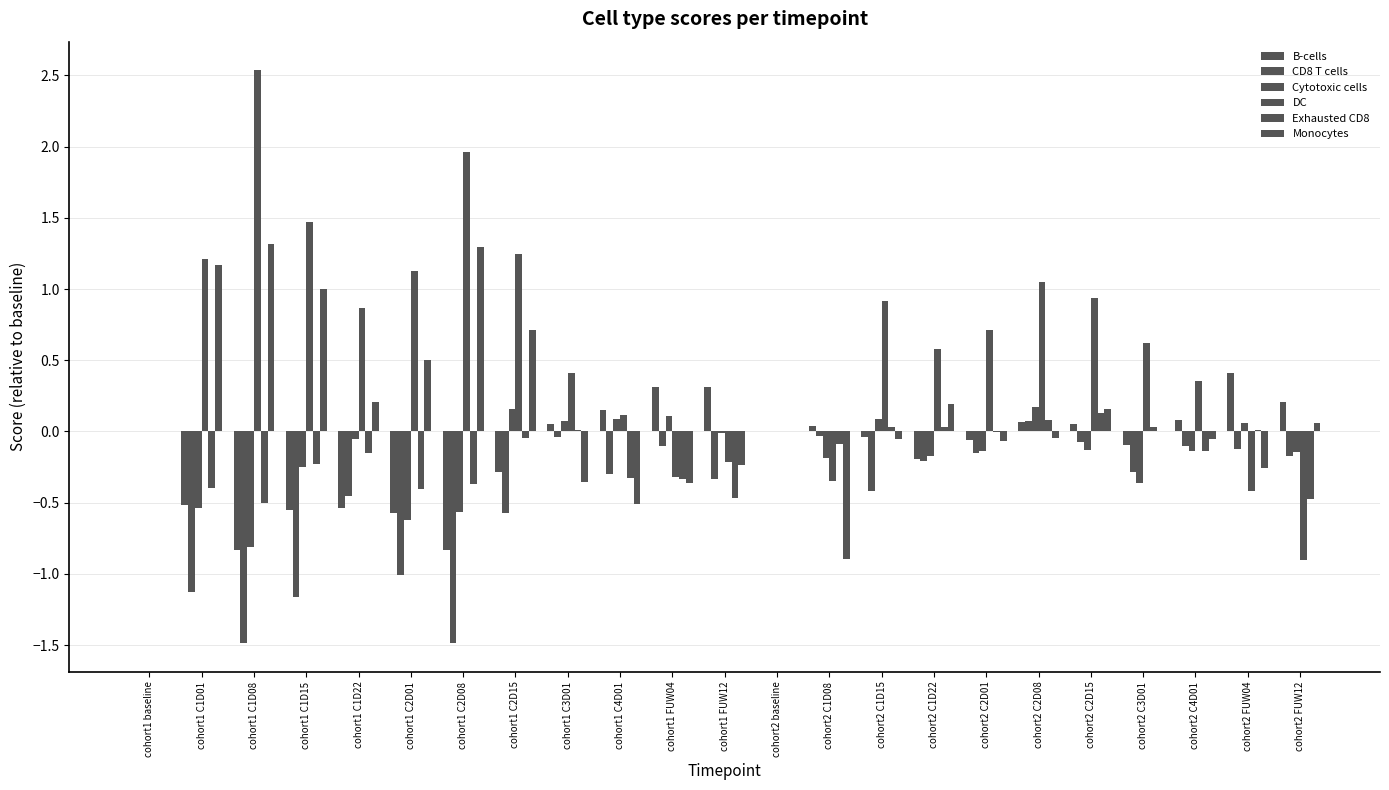

How many groups of bars are there?

23